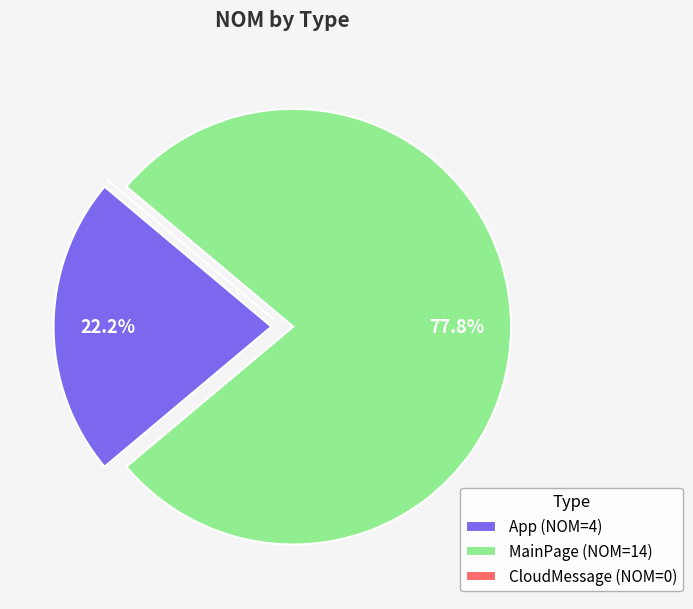

Is there a majority slice in this chart?

Yes